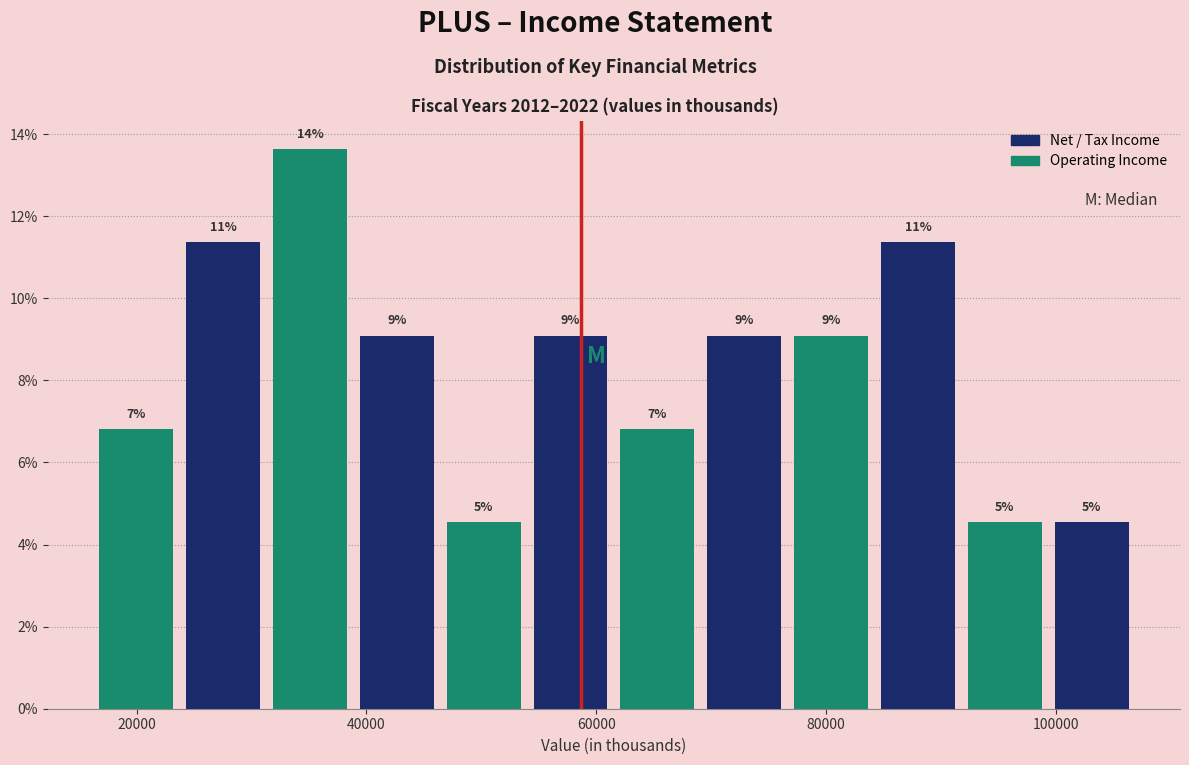

Around what value on the x-axis is the tallest bar? Give the approximate position of its centre, as read against the axis.

36000